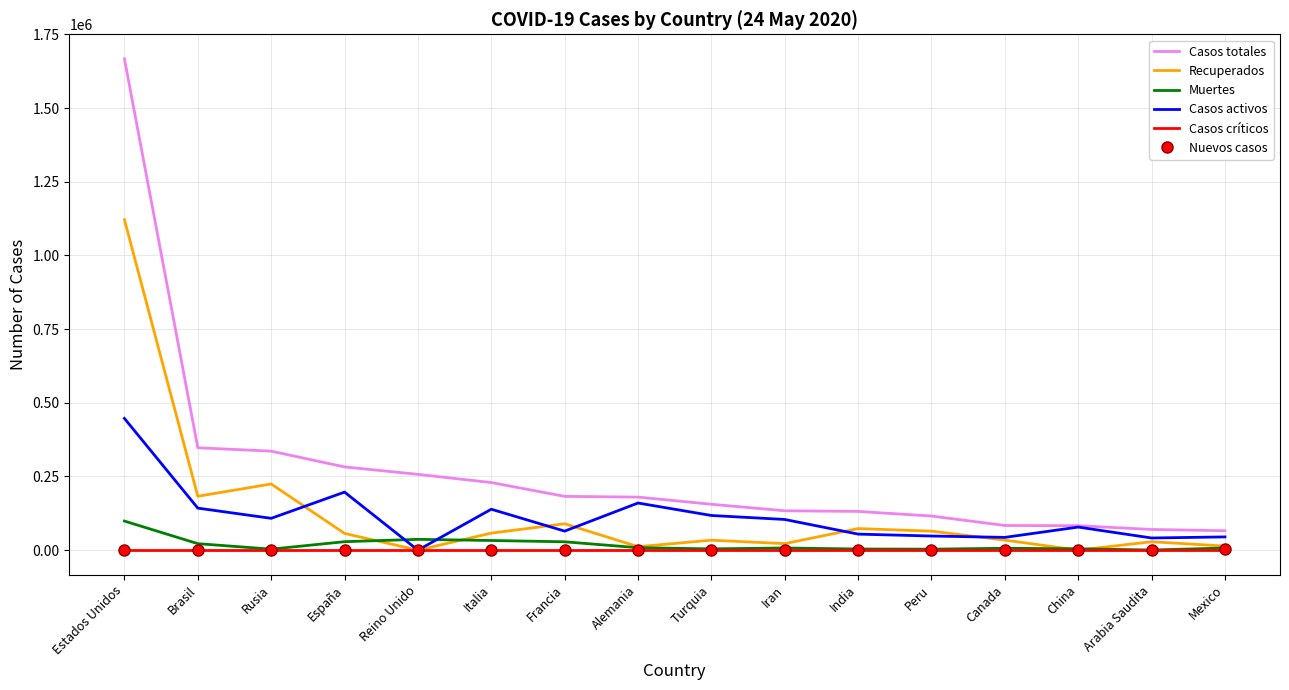

Is the value of Casos críticos at Rusia greater than the value of Casos totales at Estados Unidos?

No